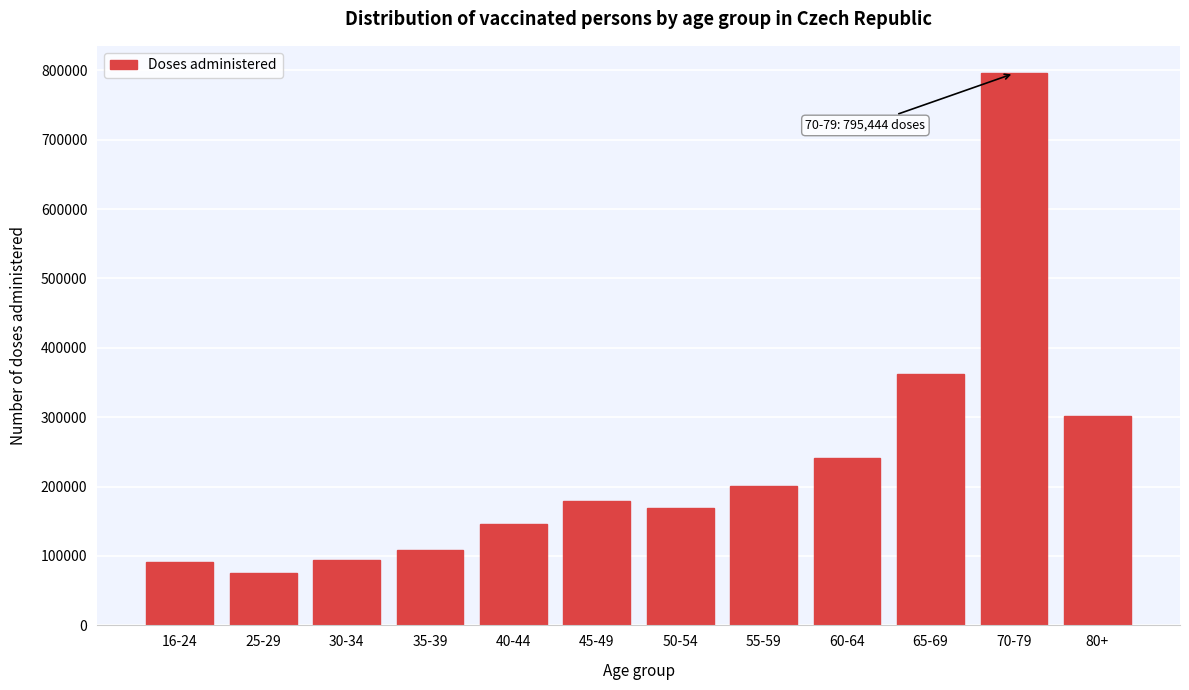

Approximately how many times larger is the value at 80+ compared to 55-59?

1.5